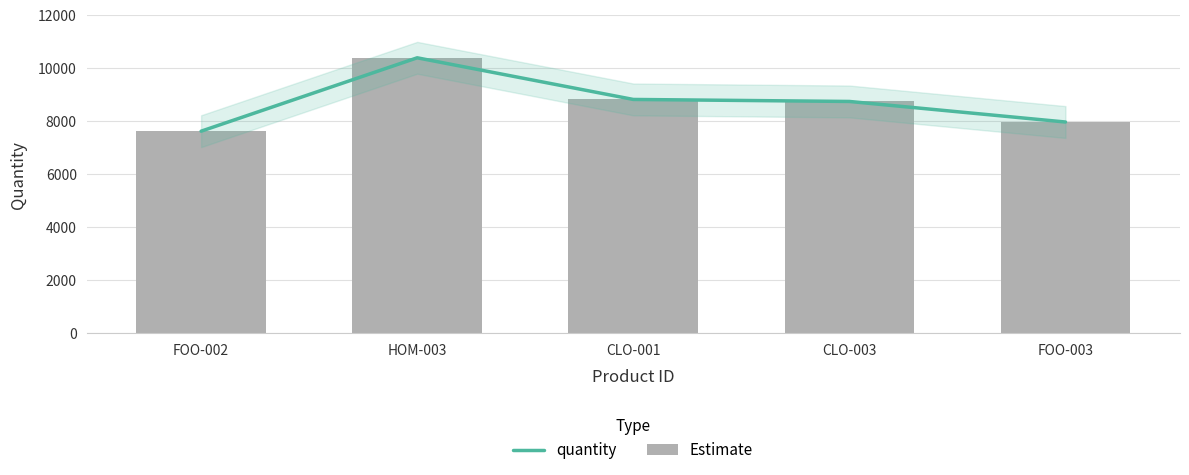

What are all the series names shown in the legend?

Estimate, quantity